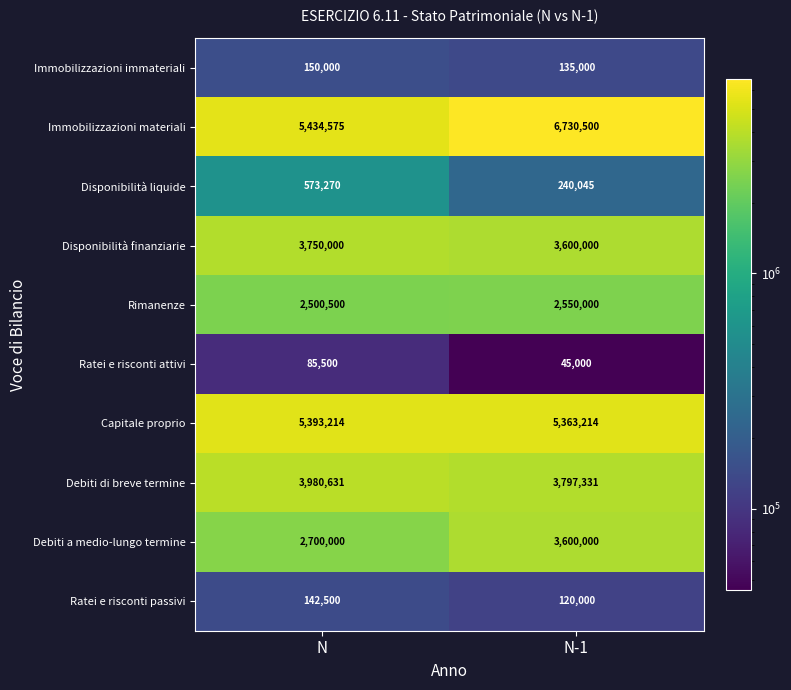

Which label corresponds to the largest value in the chart?

N-1